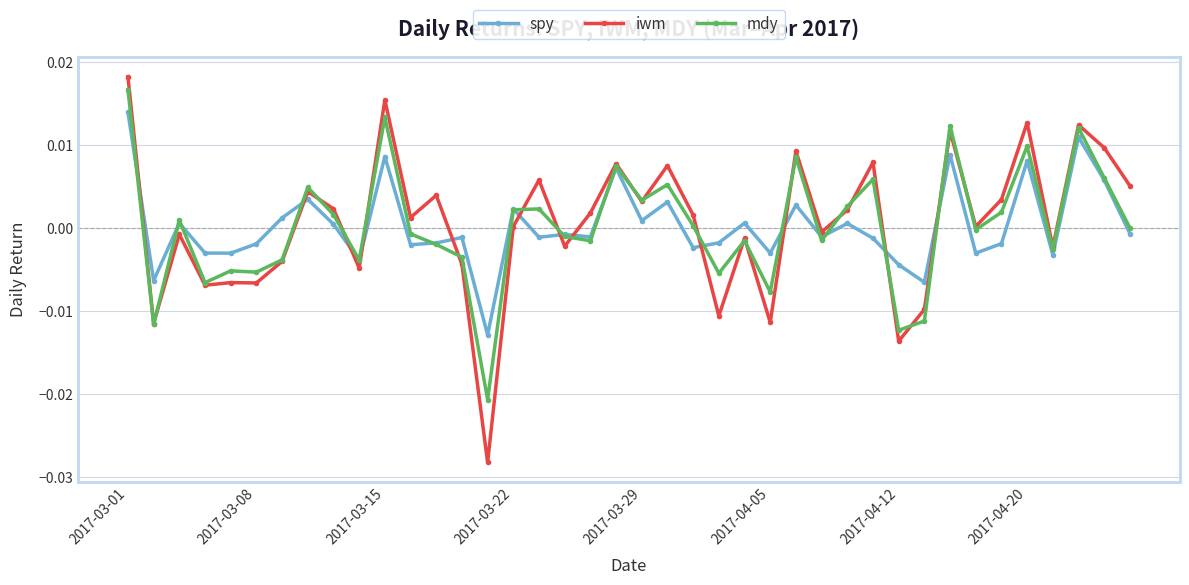

After their last crossing, which series has the higher values: spy or iwm?

iwm